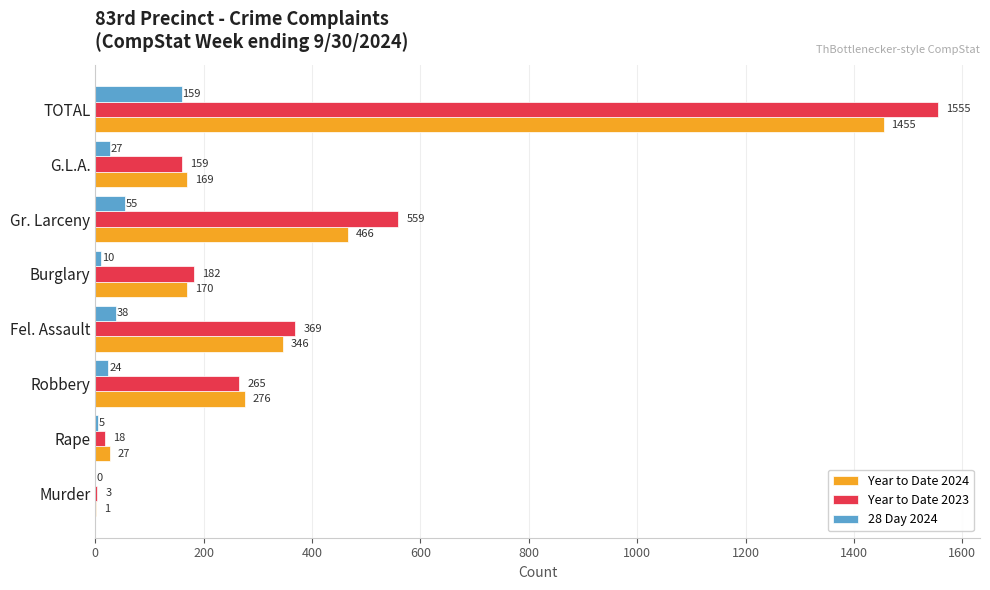

At which category is the sum across all series the highest?

TOTAL